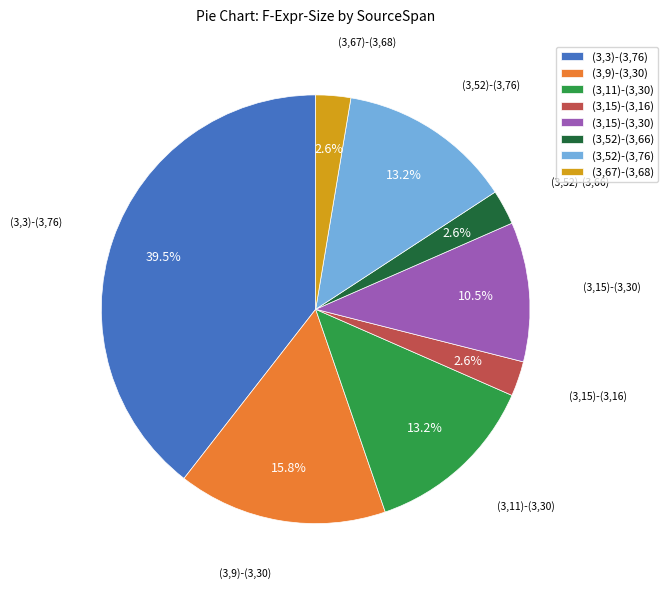

How many segments does this pie chart have?

8